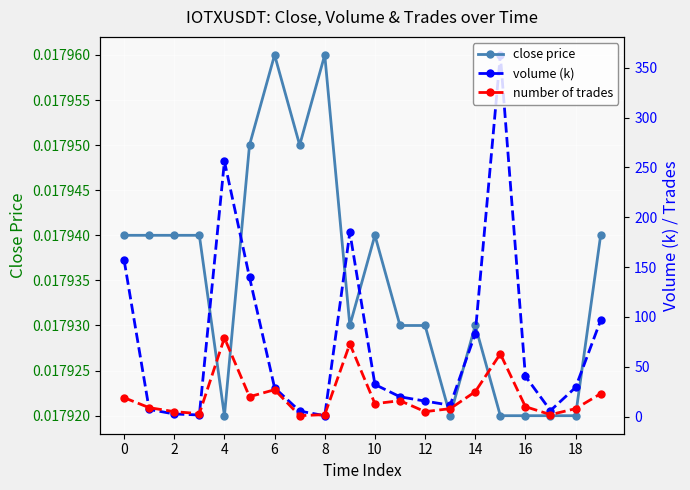

Is it true that volume (k) equals 19.9 at 11?

True